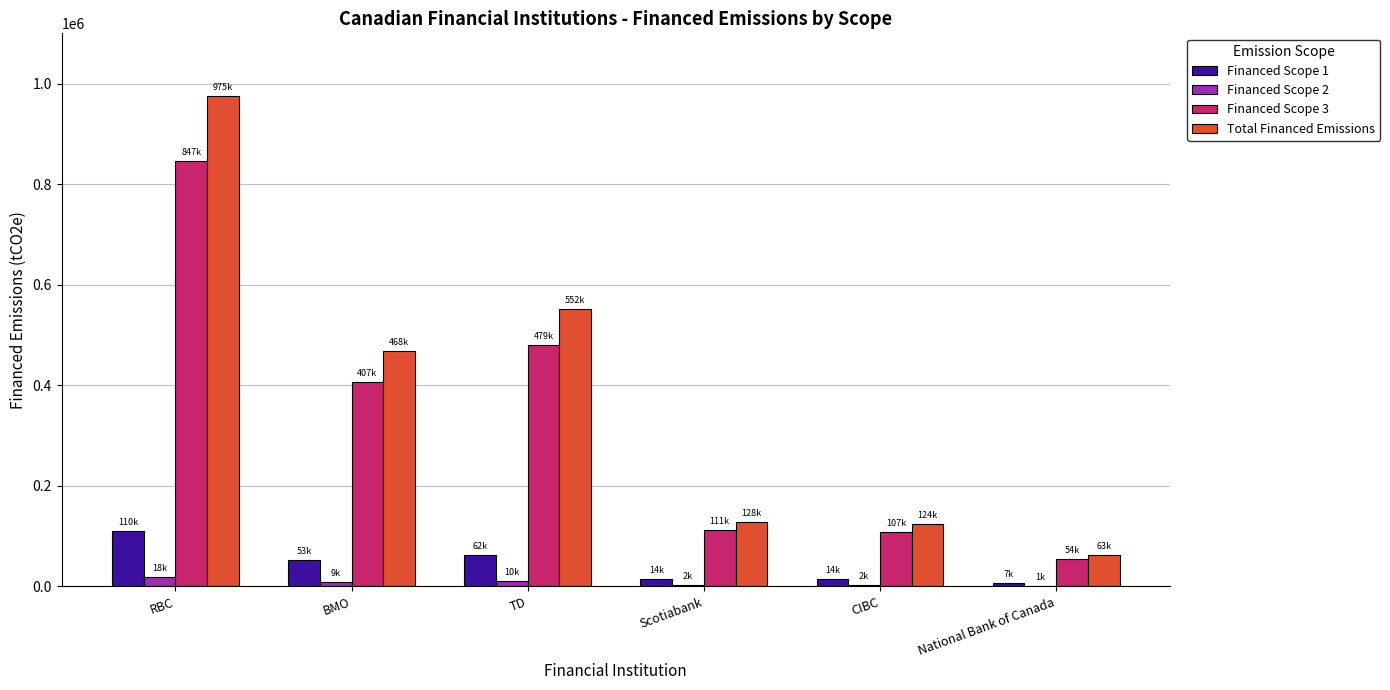

Is it true that Financed Scope 3 equals 406621.2 at BMO?

True